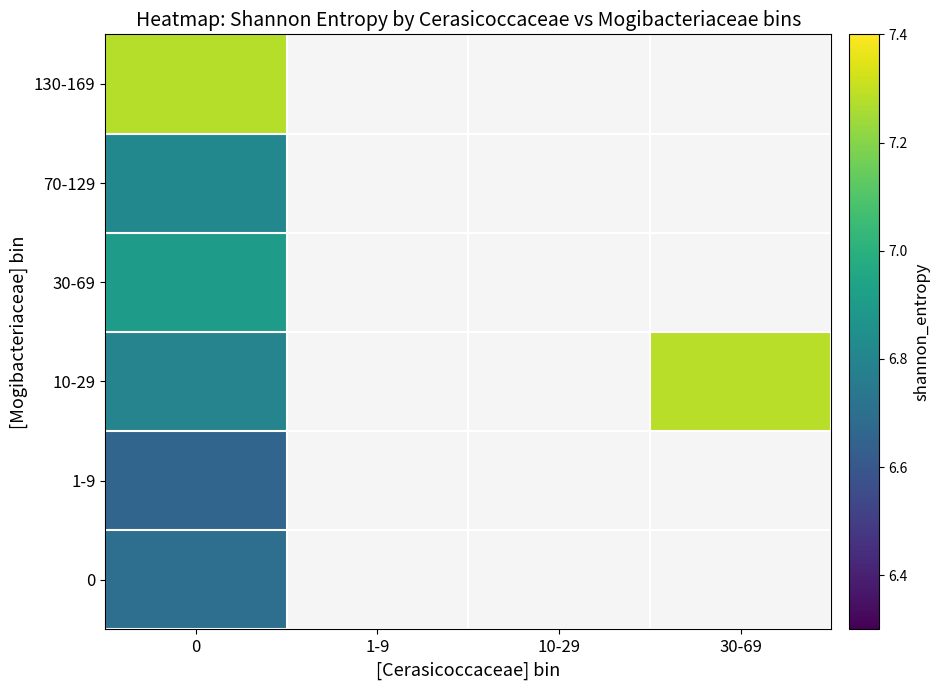

Rank the series by their maximum value, from lowest to highest.

1-9, 0, 70-129, 30-69, 130-169, 10-29